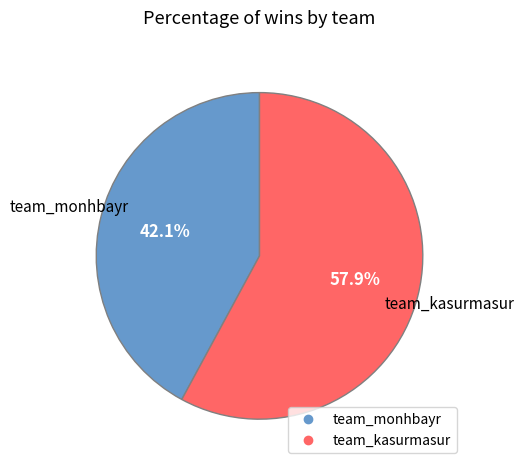

Combined, do team_kasurmasur and team_monhbayr account for over 50%?

Yes